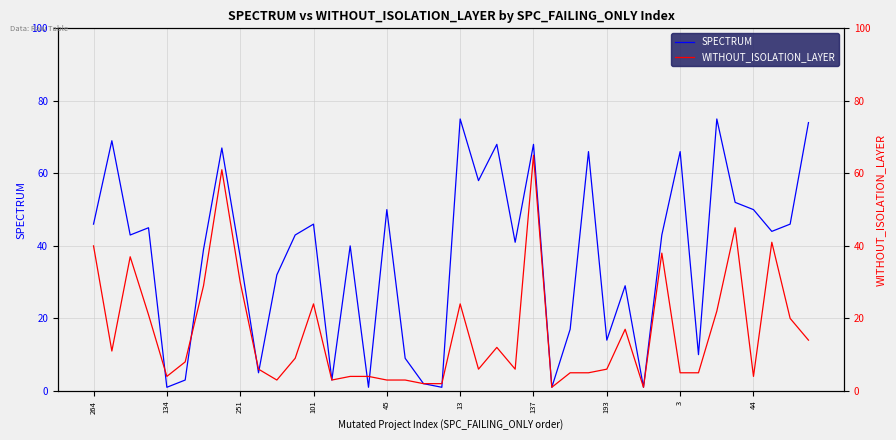

What is the value of the SPECTRUM point at the 38th from the left?

44